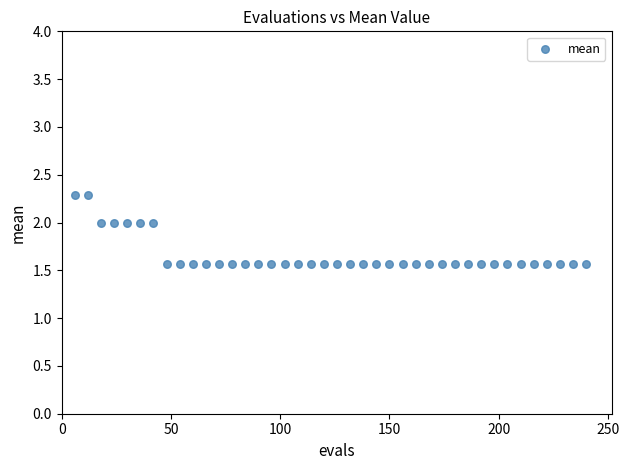

What is the range of Y values (max minus min)?

0.7